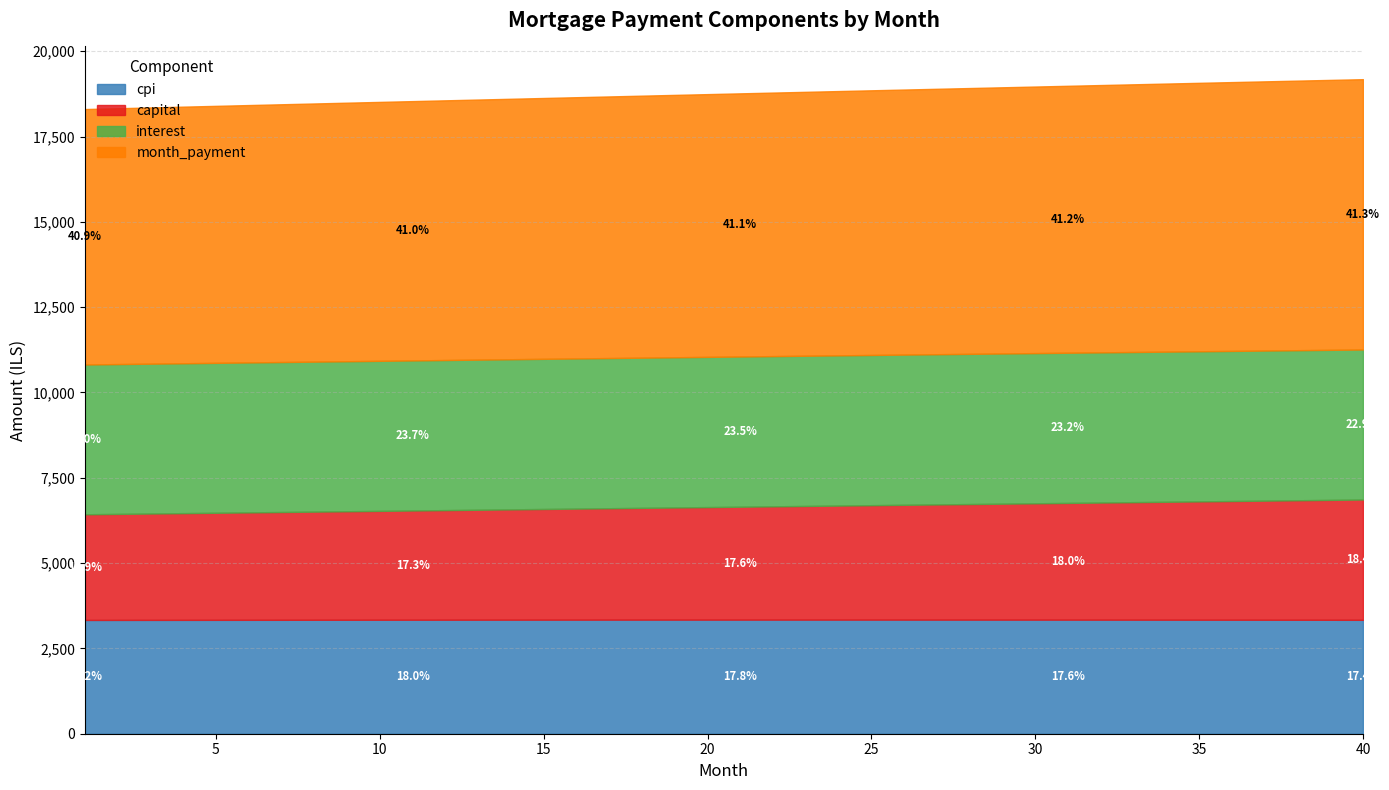

What is the lowest value of the capital series?

3096.7